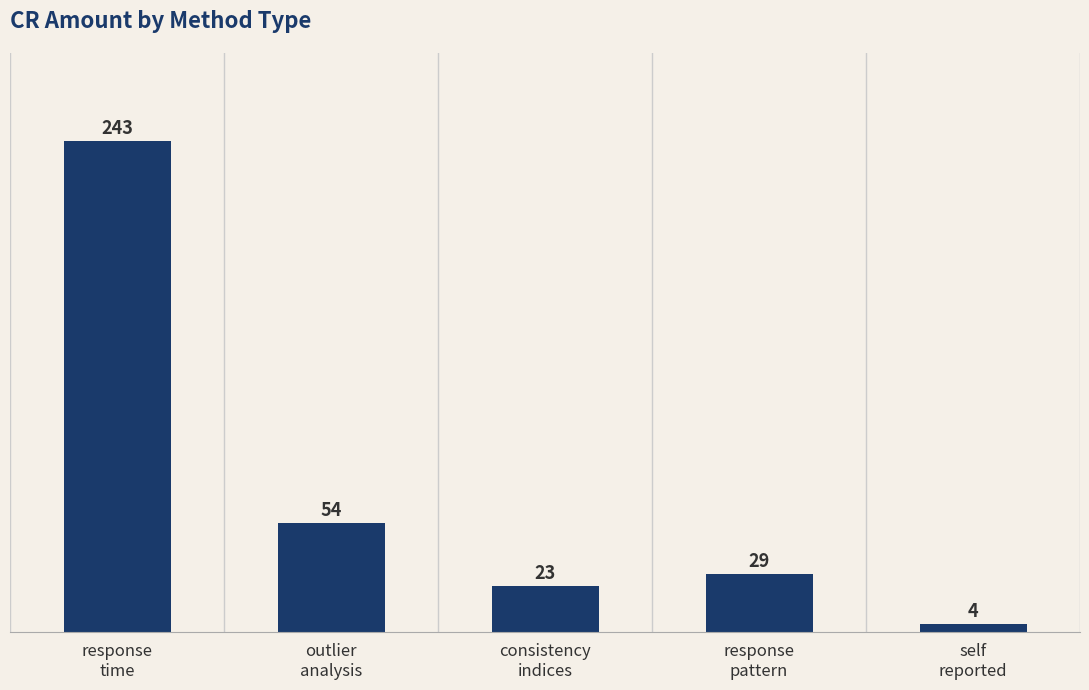

What is the change in value from outlier
analysis to self
reported?

-50